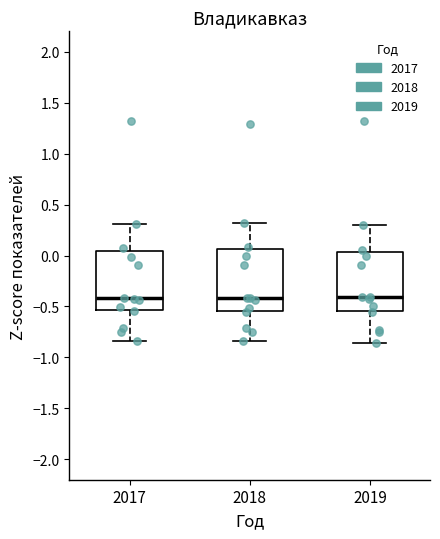

Reading left to right, read every box against the y-axis: the position of its median line, the range the box covers, and the ends of its whiskers. The values are not printed on the chart, so give them approximately, as read against the axis.

2017: median -0.40, box -0.55 to 0.05, whiskers -0.85 to 0.30
2018: median -0.40, box -0.55 to 0.05, whiskers -0.85 to 0.30
2019: median -0.40, box -0.55 to 0.05, whiskers -0.85 to 0.30